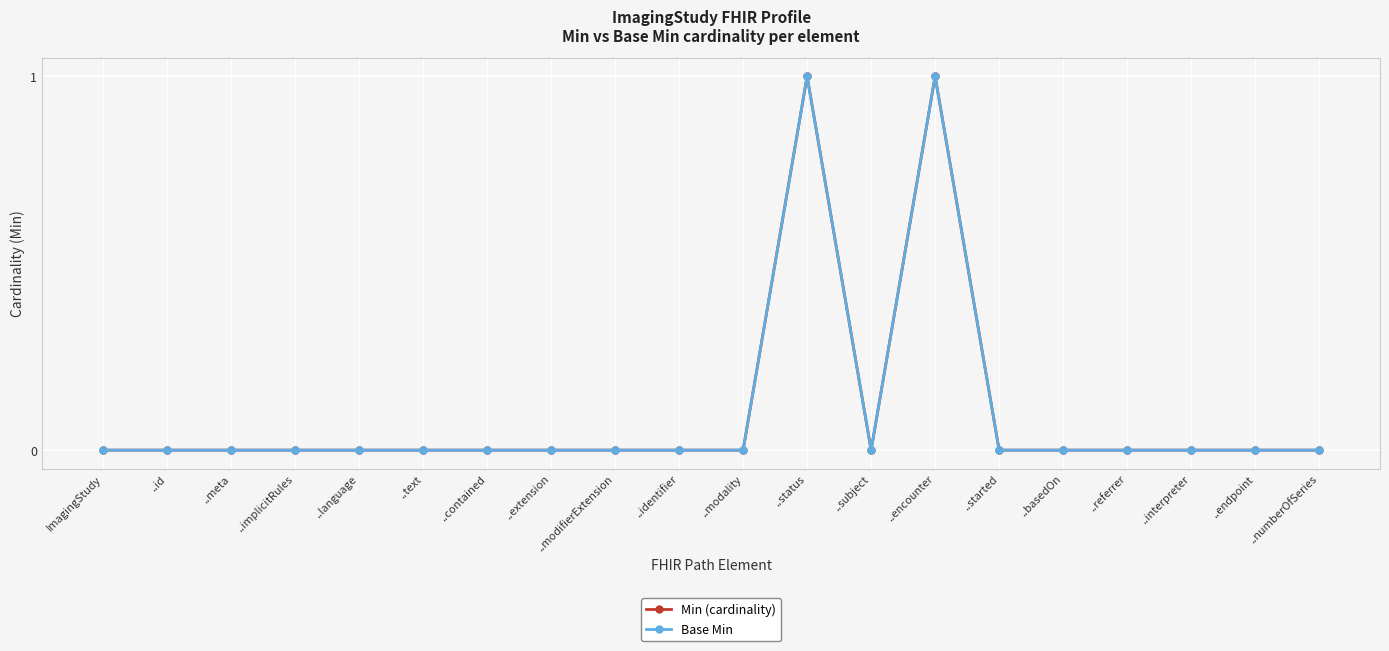

Does the chart have visible grid lines?

Yes